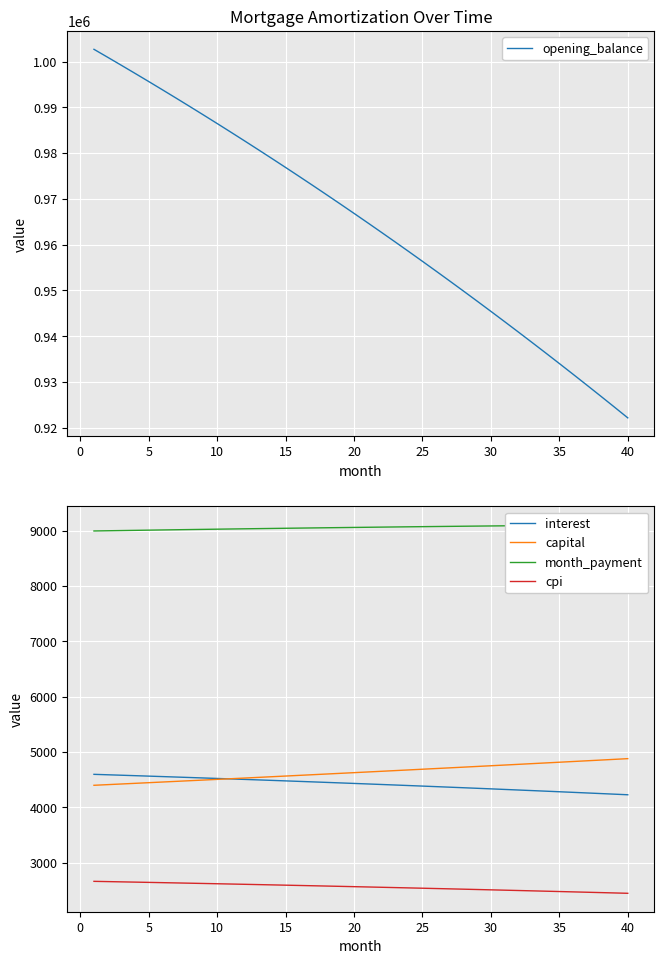

What is the maximum value for capital?

4879.0